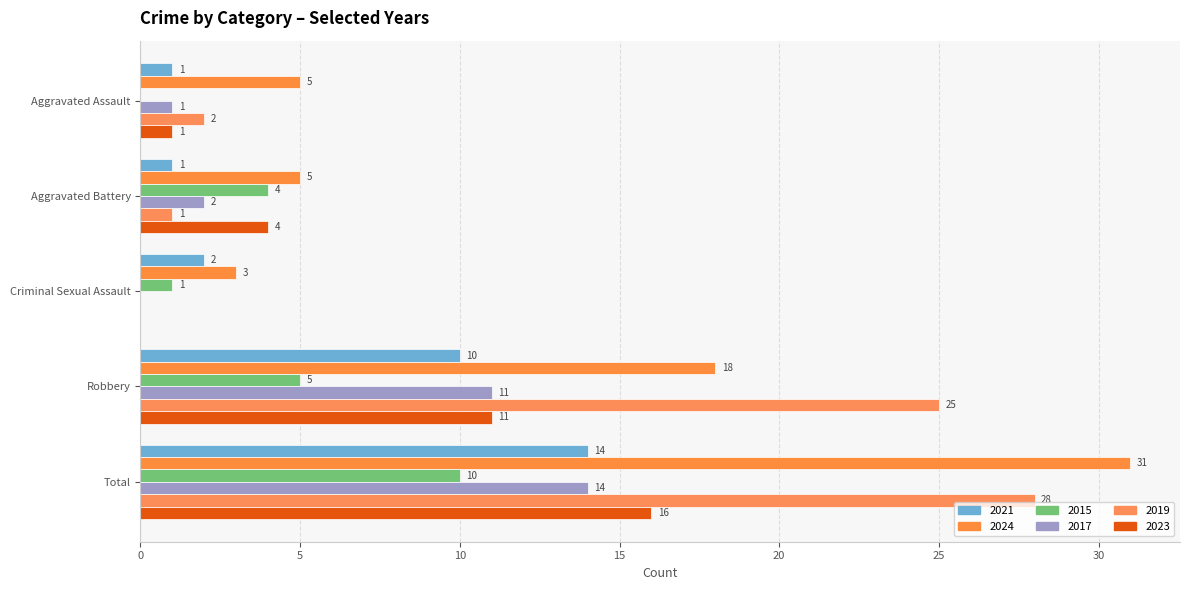

What is the difference between the second highest and second lowest values in the 2024 series?

13